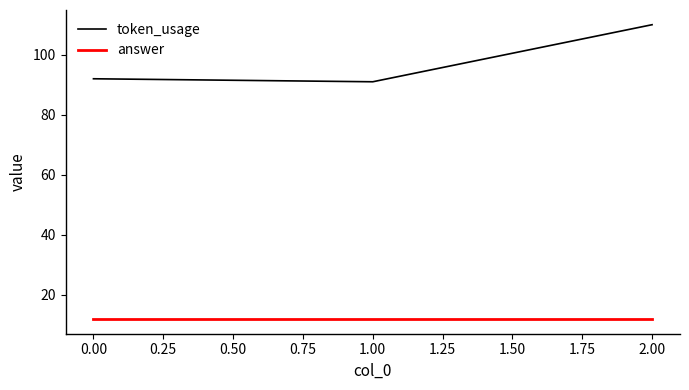

Which series has the largest total across all categories?

token_usage